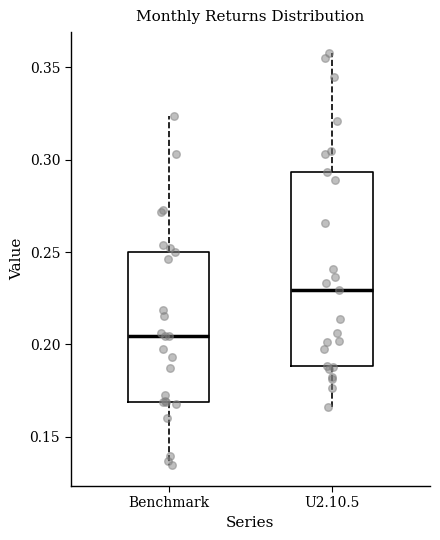

Which box has the lowest median line?

Benchmark